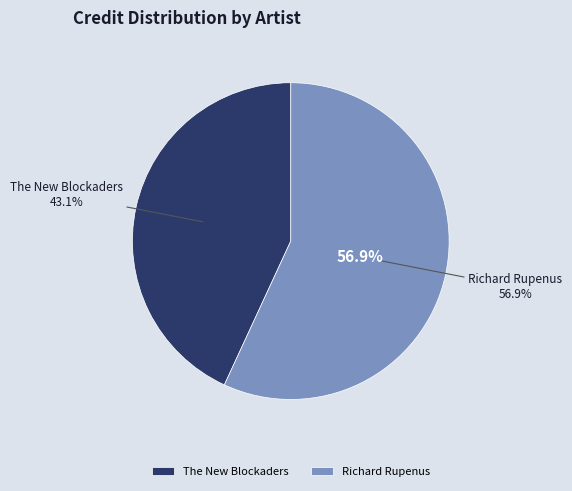

To the nearest percent, what is the difference between the Richard Rupenus and The New Blockaders slice percentages?

14%